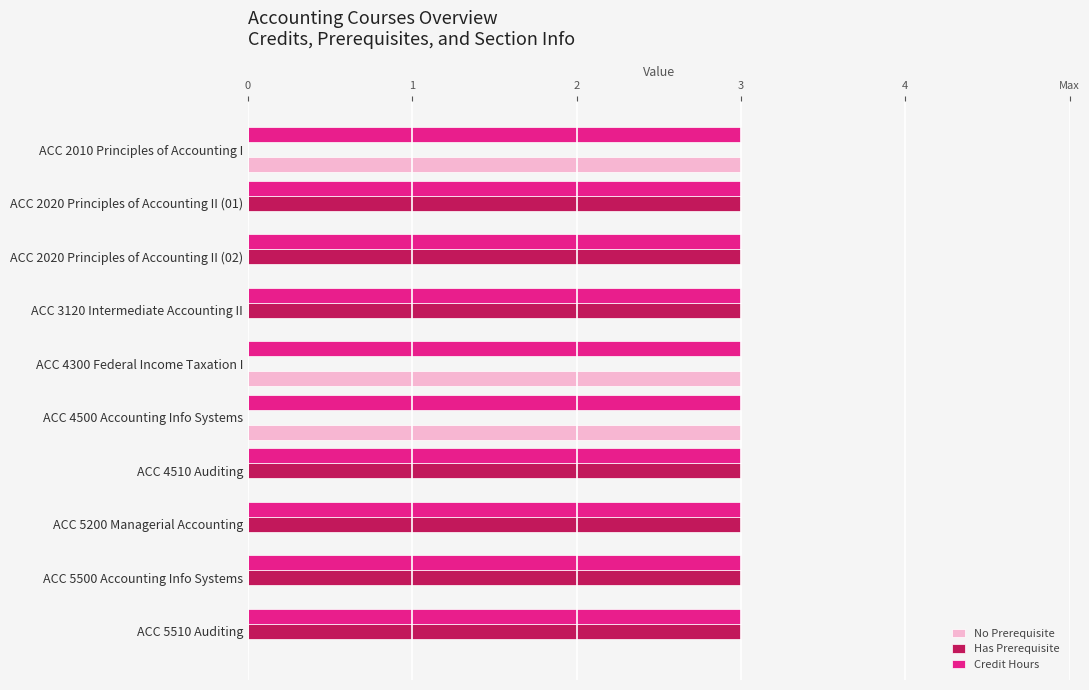

What are all the series names shown in the legend?

No Prerequisite, Has Prerequisite, Credit Hours